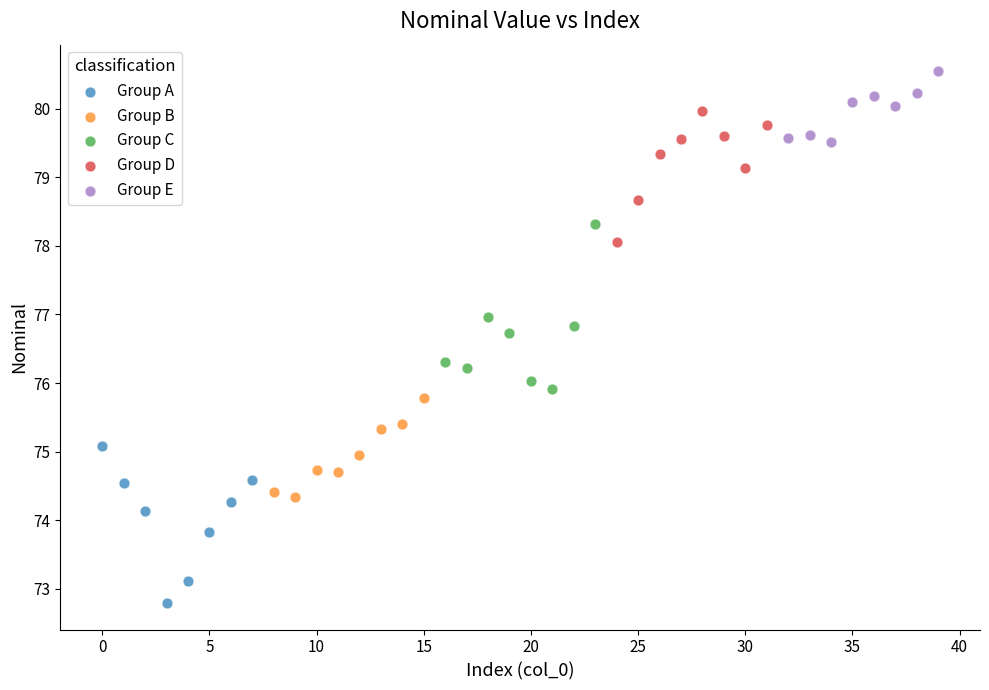

Which series contains the lowest Y value?

Group A